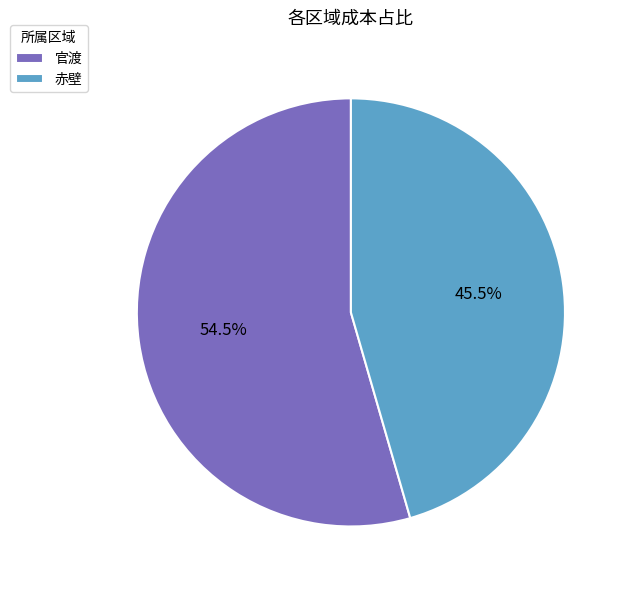

Which category has the smallest portion of the pie?

赤壁